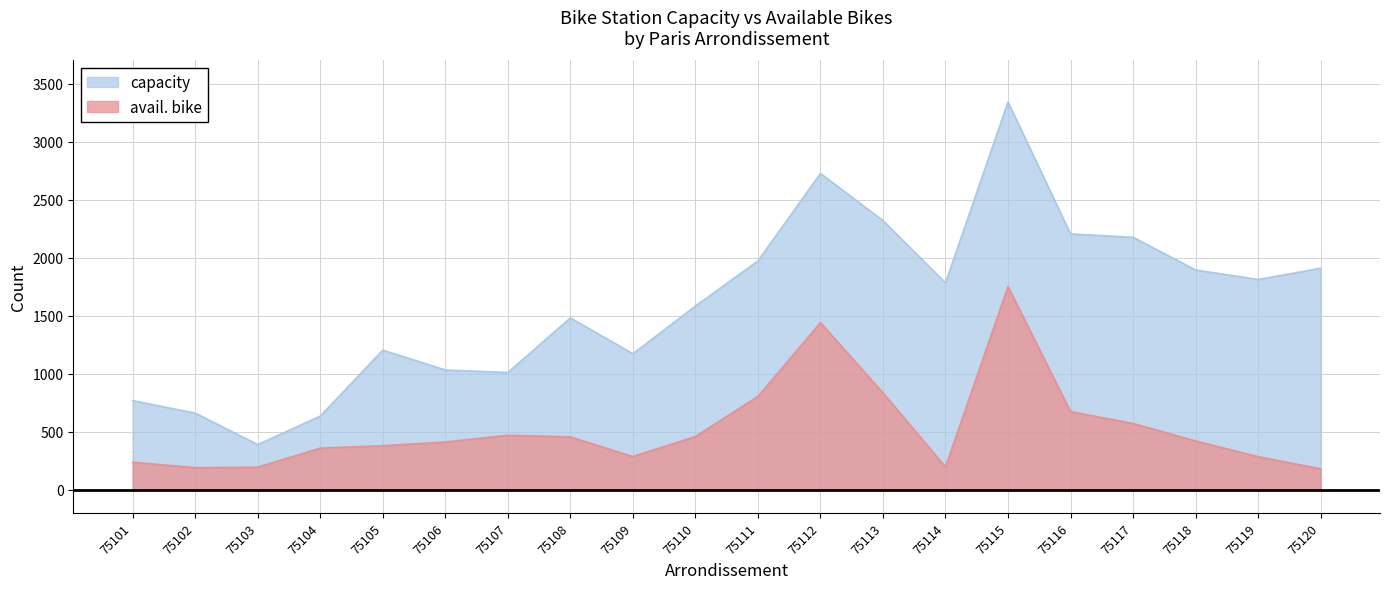

Rank the categories by capacity value from lowest to highest.

75103, 75104, 75102, 75101, 75107, 75106, 75109, 75105, 75108, 75110, 75114, 75119, 75118, 75120, 75111, 75117, 75116, 75113, 75112, 75115